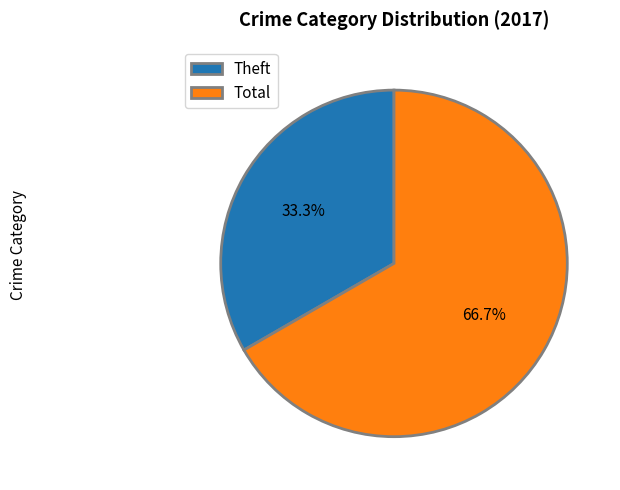

Is it true that Theft is 46% of the pie?

False